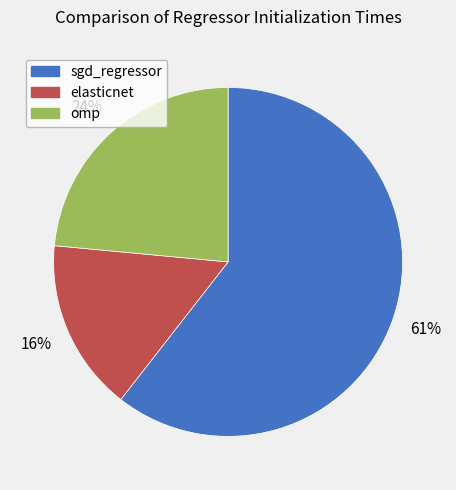

To the nearest percent, what portion does omp represent?

24%